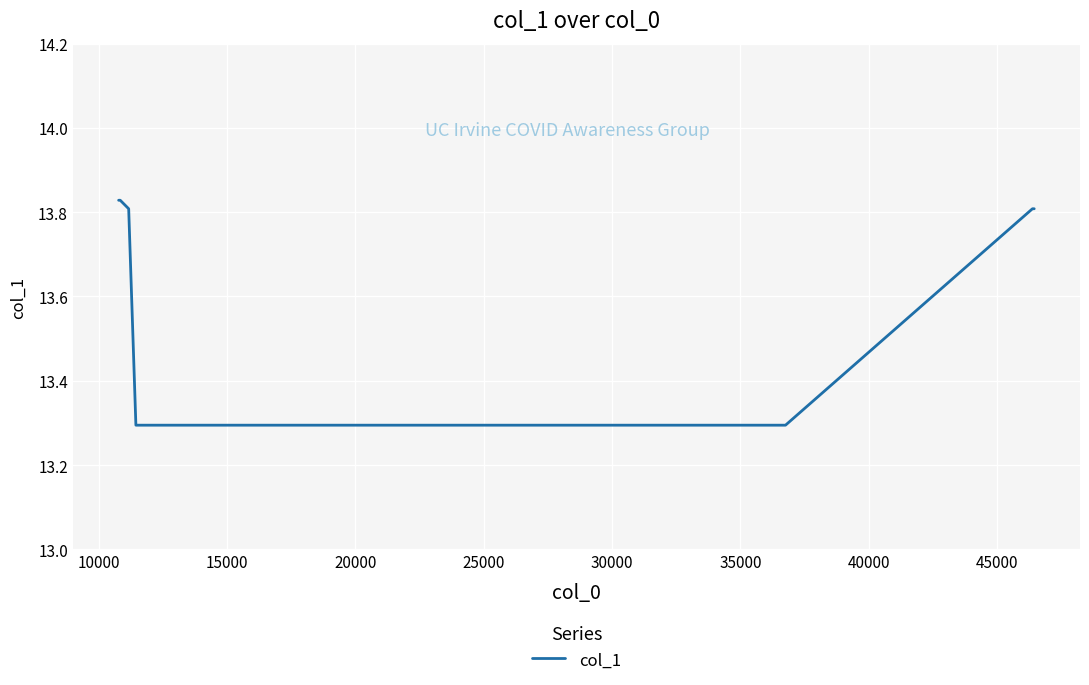

What is the average value?

13.6